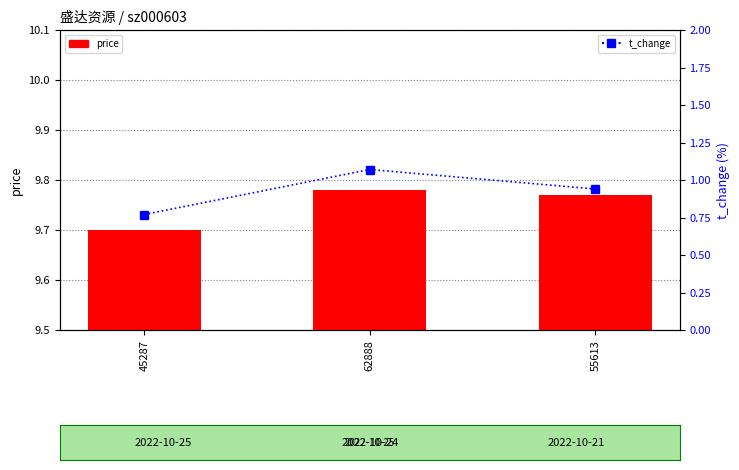

Reading right to left, what are all the values shown in this chart?

price: 9.8	9.8	9.7
t_change: 0.9	1.1	0.8